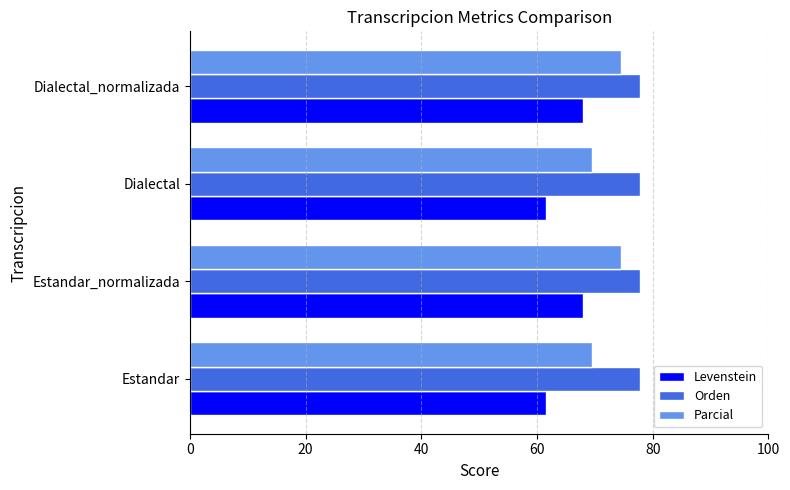

What is the difference between the highest and lowest values at Dialectal_normalizada?

9.8